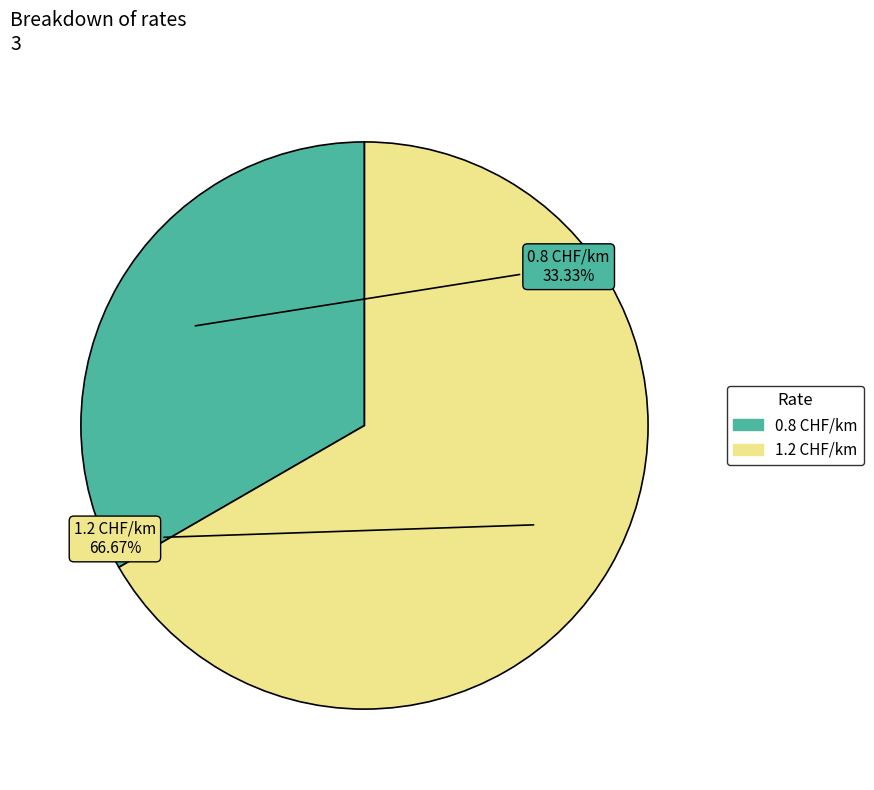

Which category has the biggest portion of the pie?

1.2 CHF/km